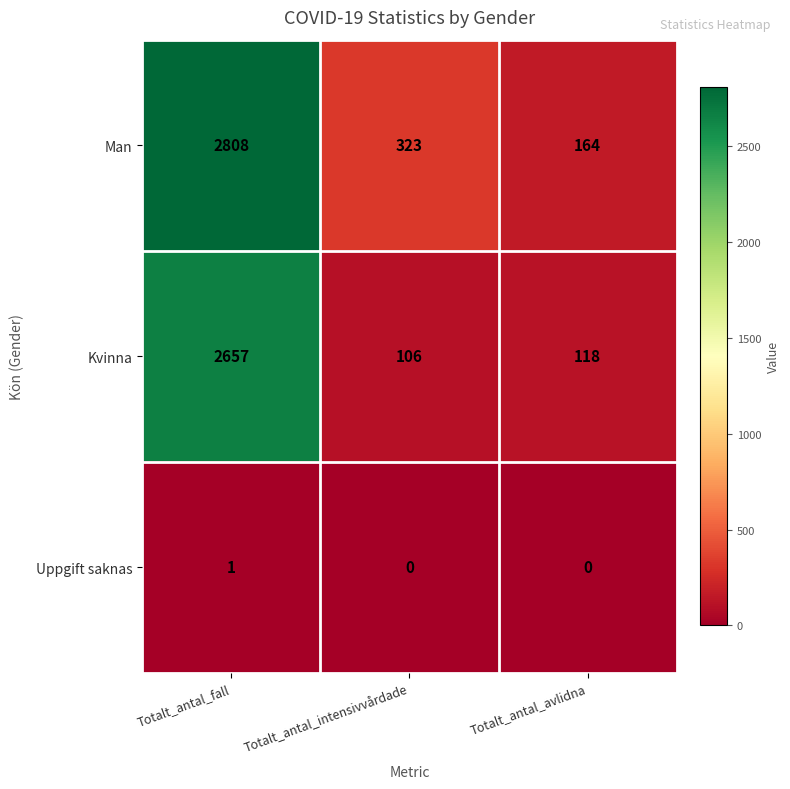

Count the number of data series in this chart.

3